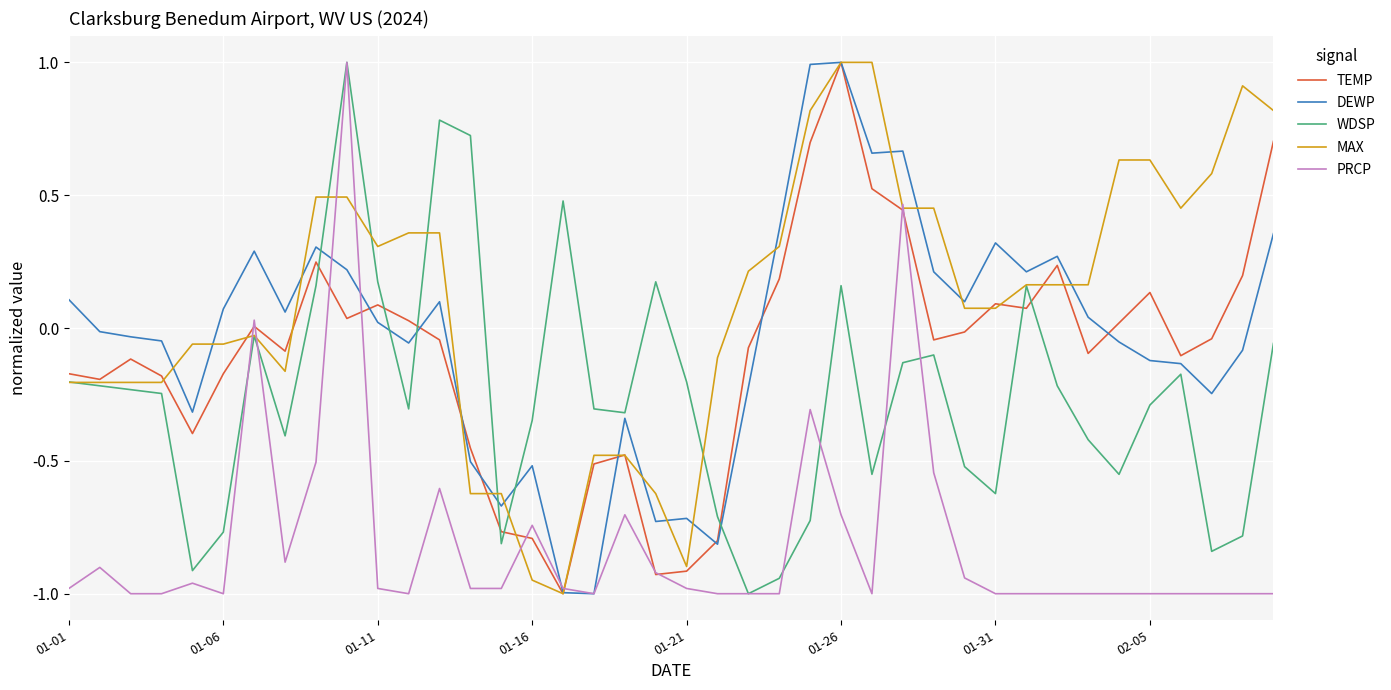

What is the maximum value shown in the chart?

1.0